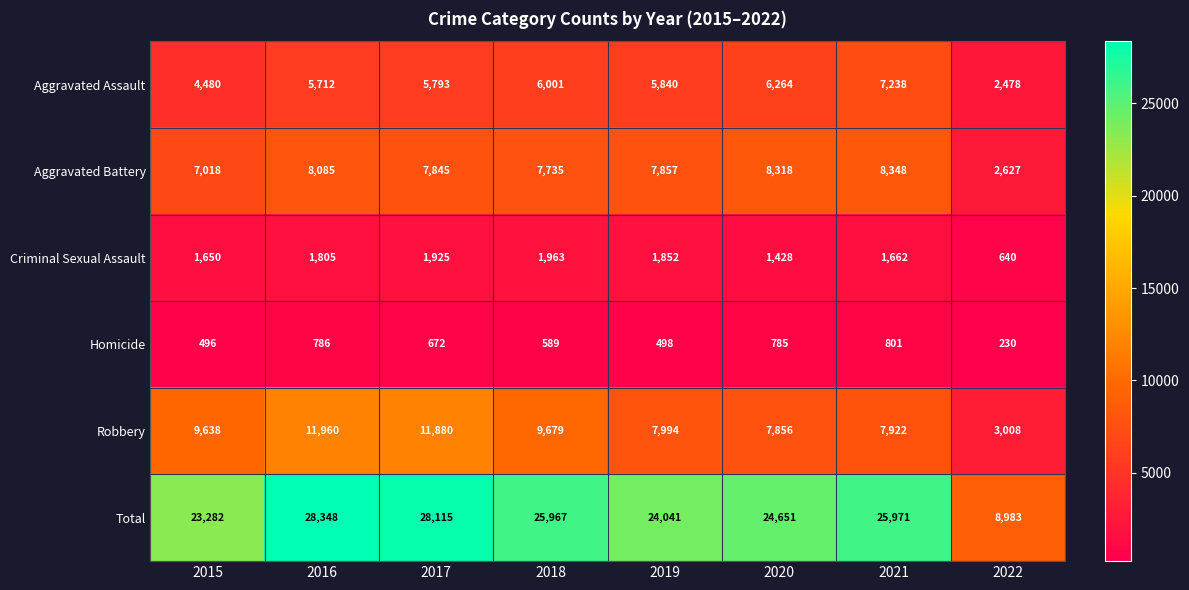

List the series in order of their peak value, lowest first.

Homicide, Criminal Sexual Assault, Aggravated Assault, Aggravated Battery, Robbery, Total